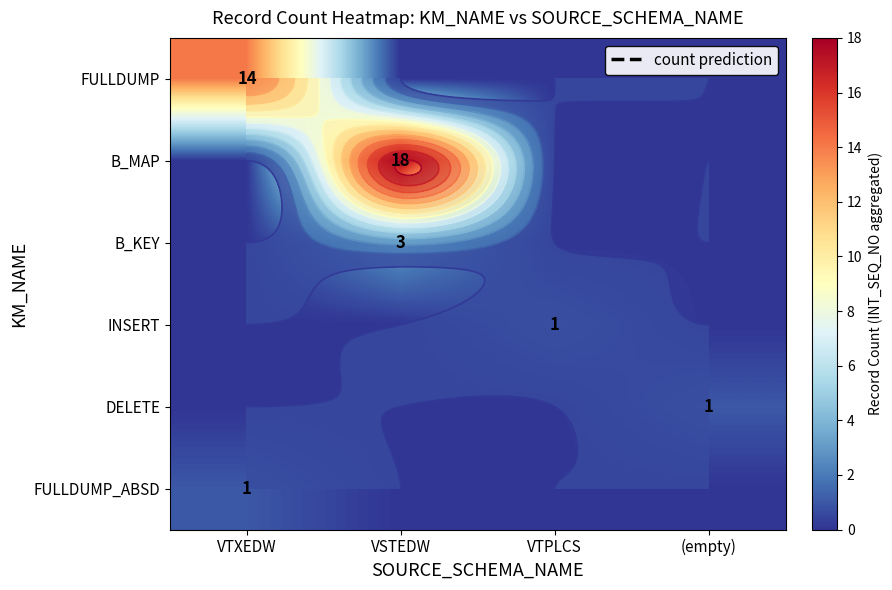

Which series has the largest total across all categories?

B_MAP